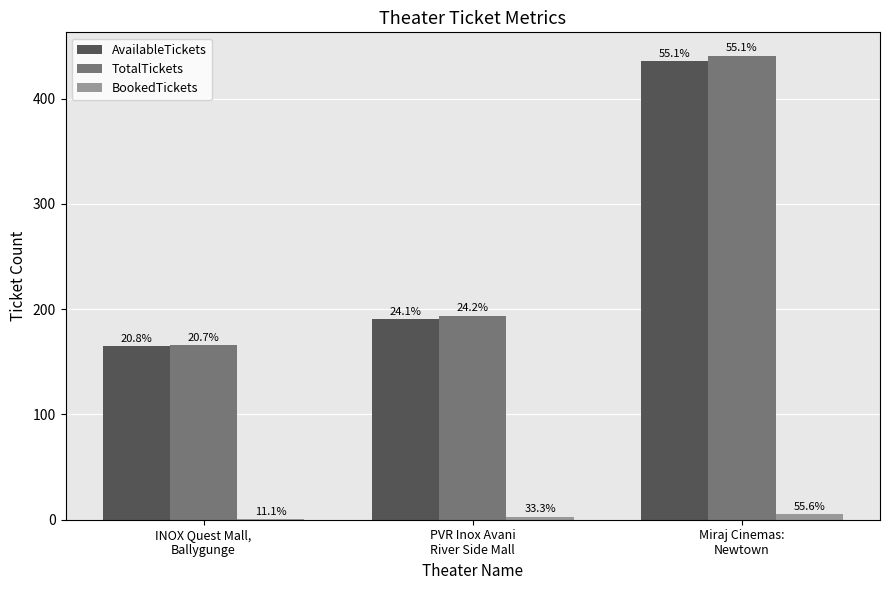

Which series has the largest total across all categories?

TotalTickets